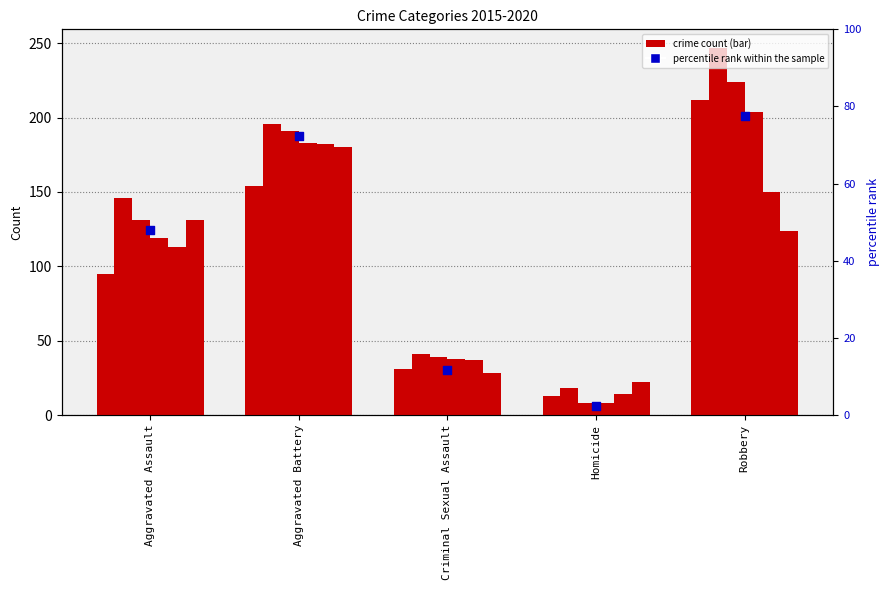

What is the ratio of the value at Aggravated Assault to the value at Robbery?

0.6